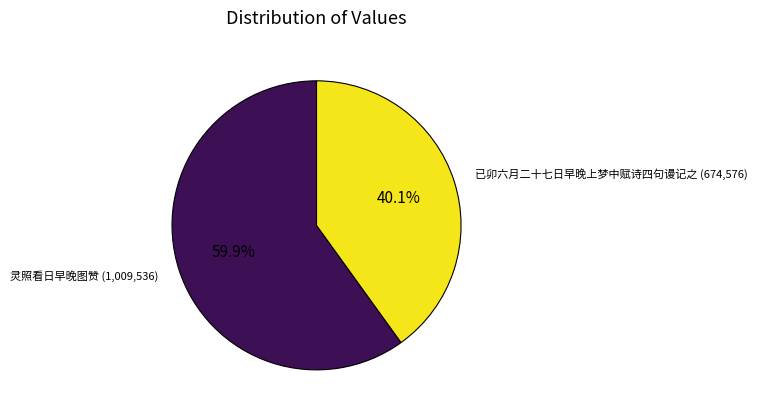

Is there any slice that represents more than half of the pie?

Yes